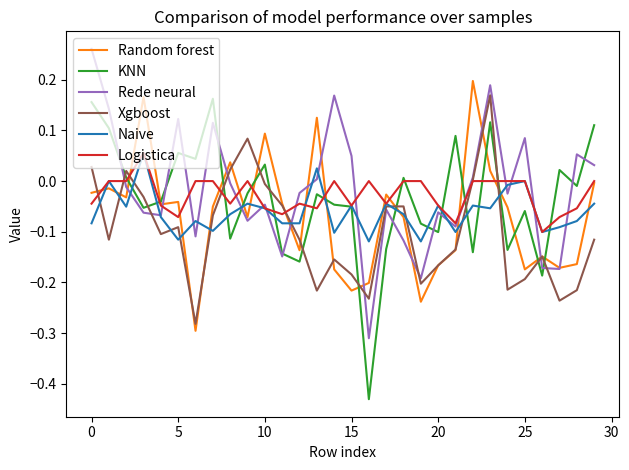

What are all the series names shown in the legend?

Random forest, KNN, Rede neural, Xgboost, Naive, Logistica